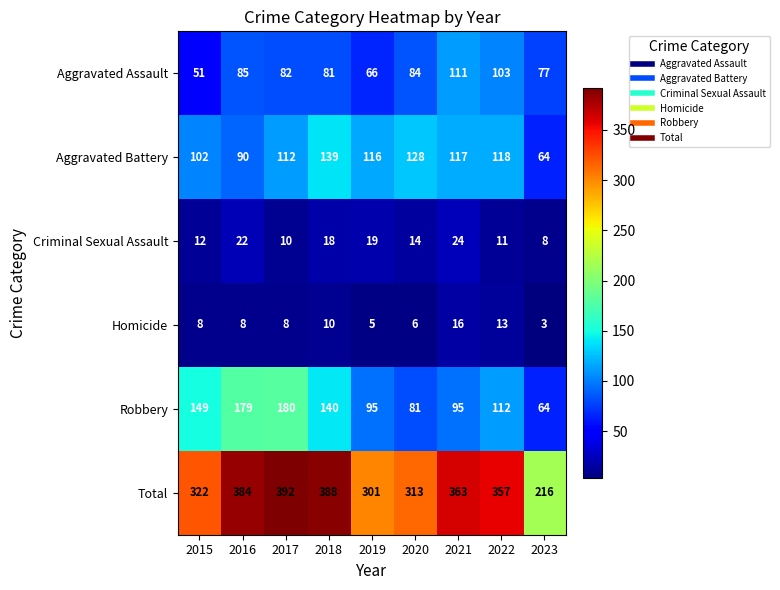

What is the difference between the Aggravated Battery values at 2021 and 2017?

5